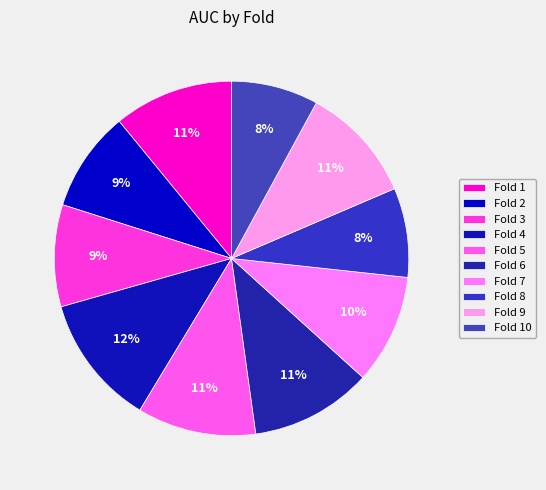

What percentage is the Fold 2 slice, to the nearest percent?

9%